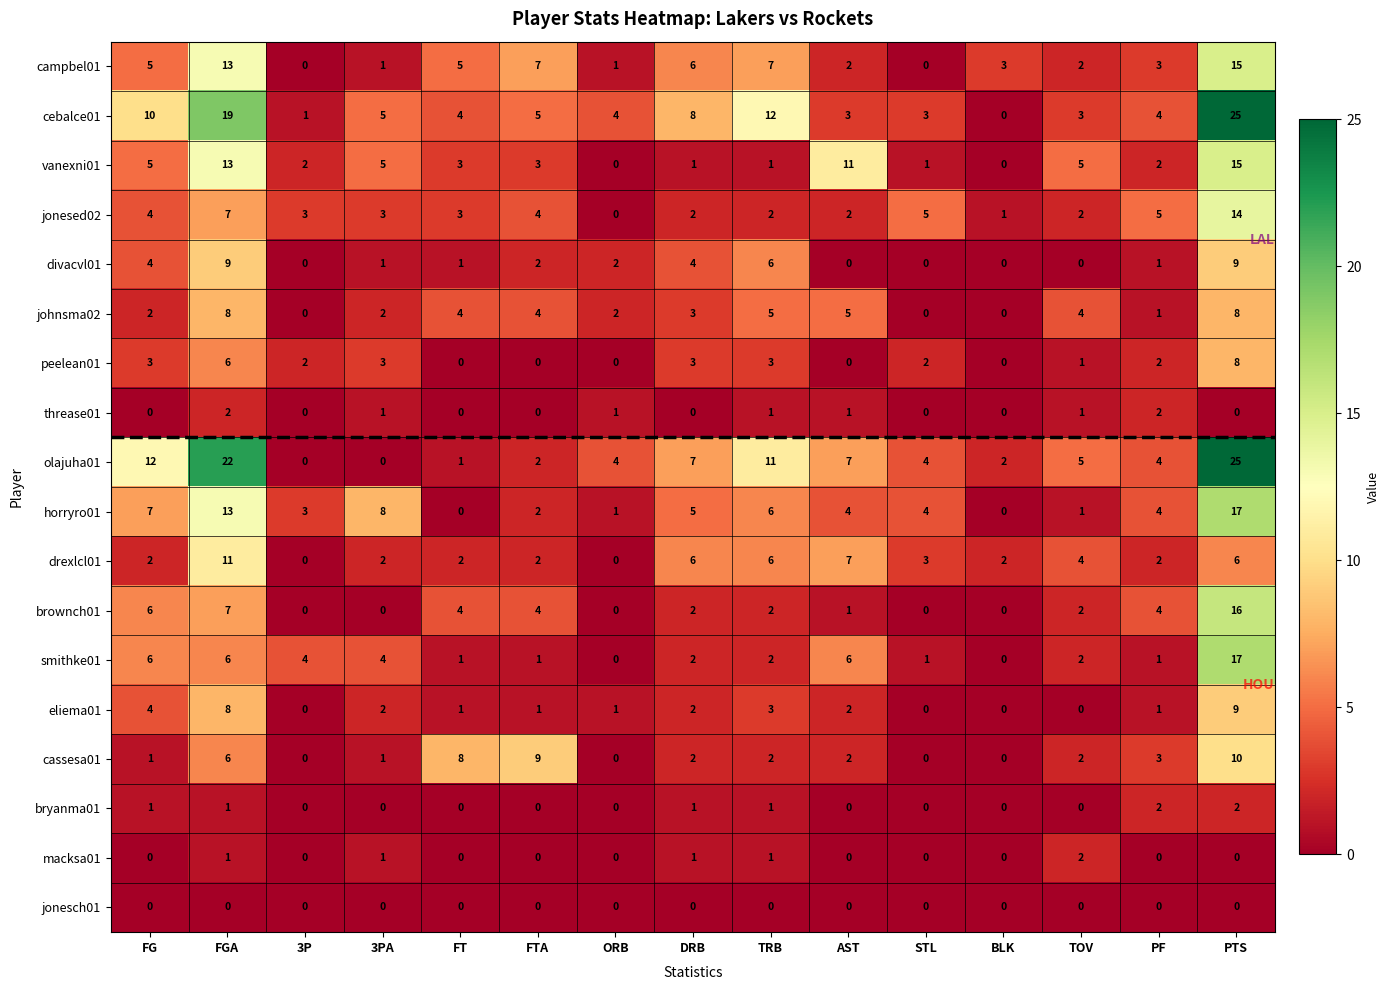

Which label corresponds to the largest value in the chart?

PTS